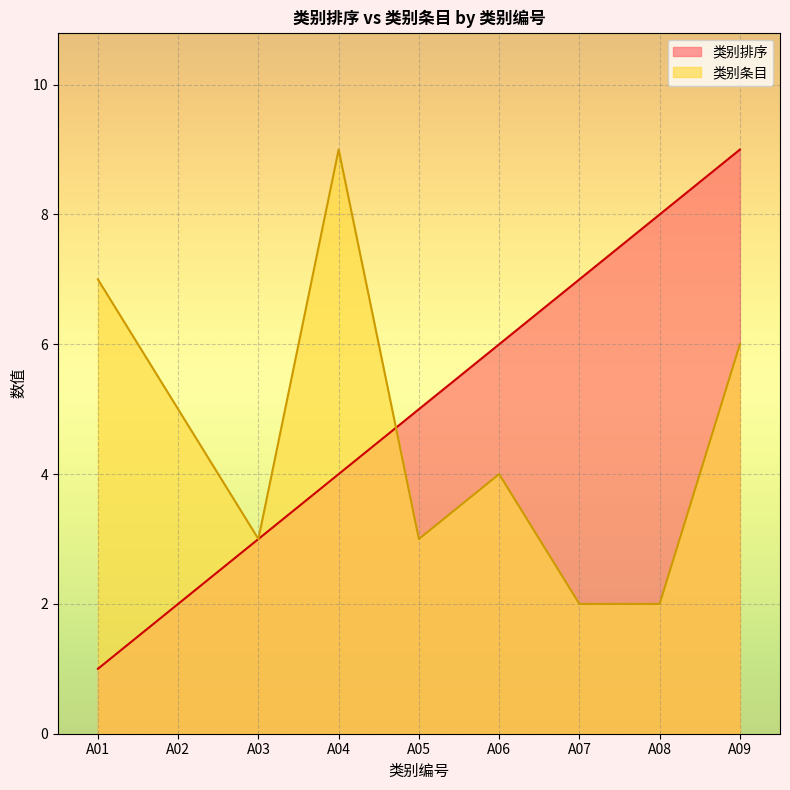

What is the total value across all series at A01?

8